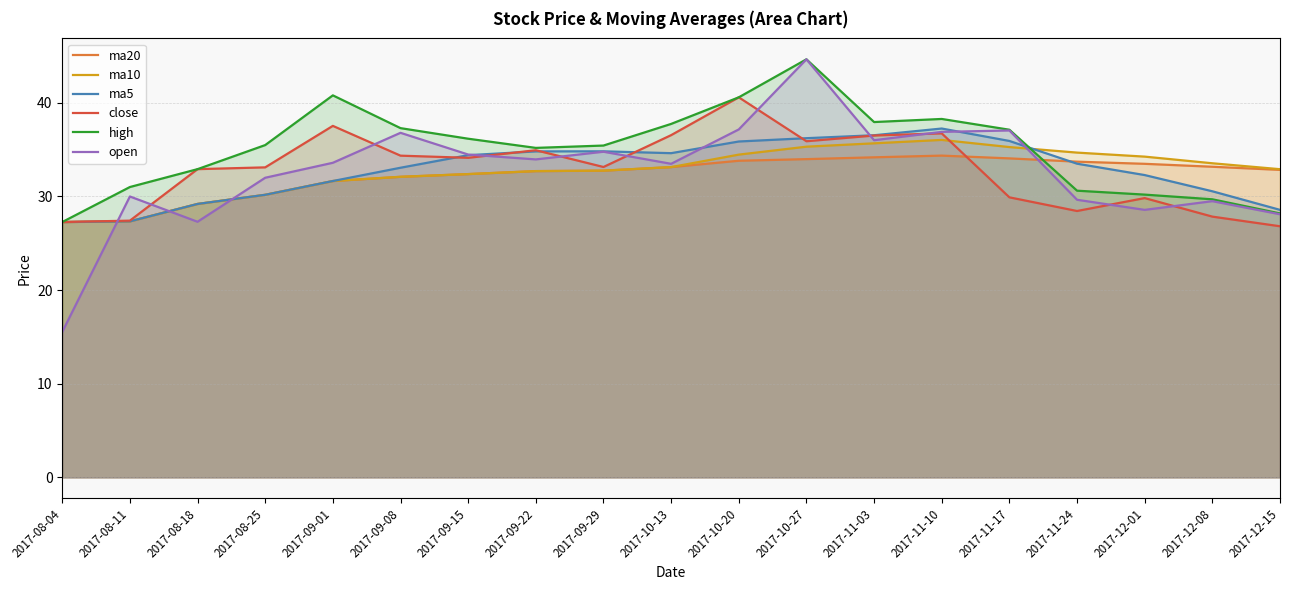

How many interior local peaks does the high series have?

3